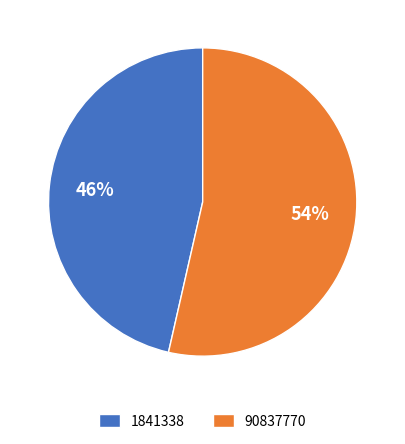

To the nearest percent, what is the combined percentage of 1841338 and 90837770?

100%